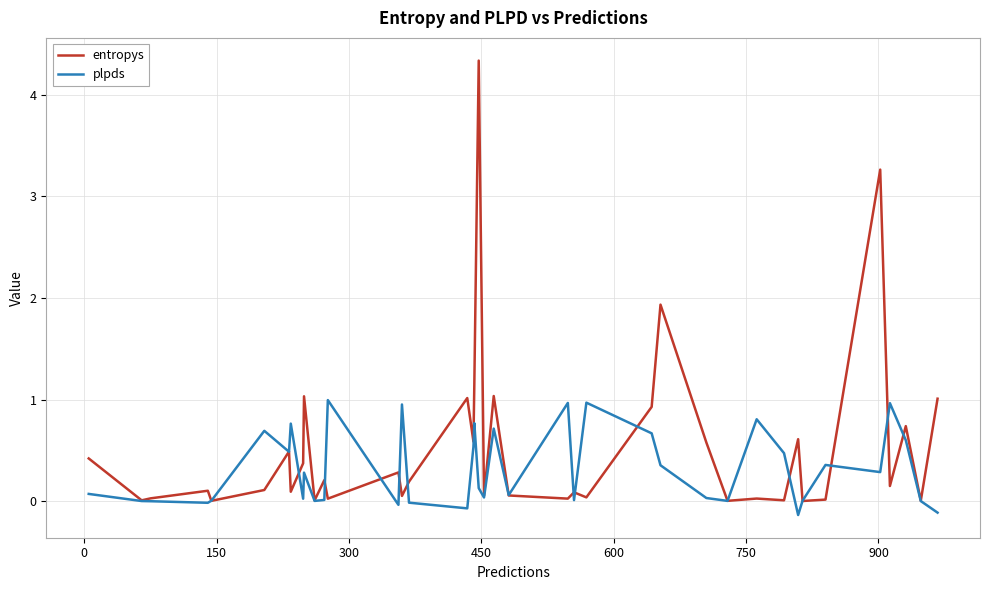

What is the maximum value for plpds?

1.0